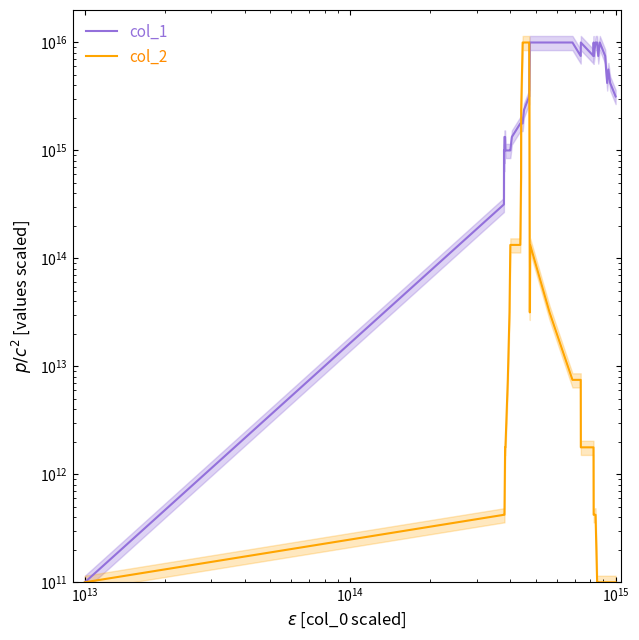

List the series in order of their peak value, lowest first.

col_1, col_2